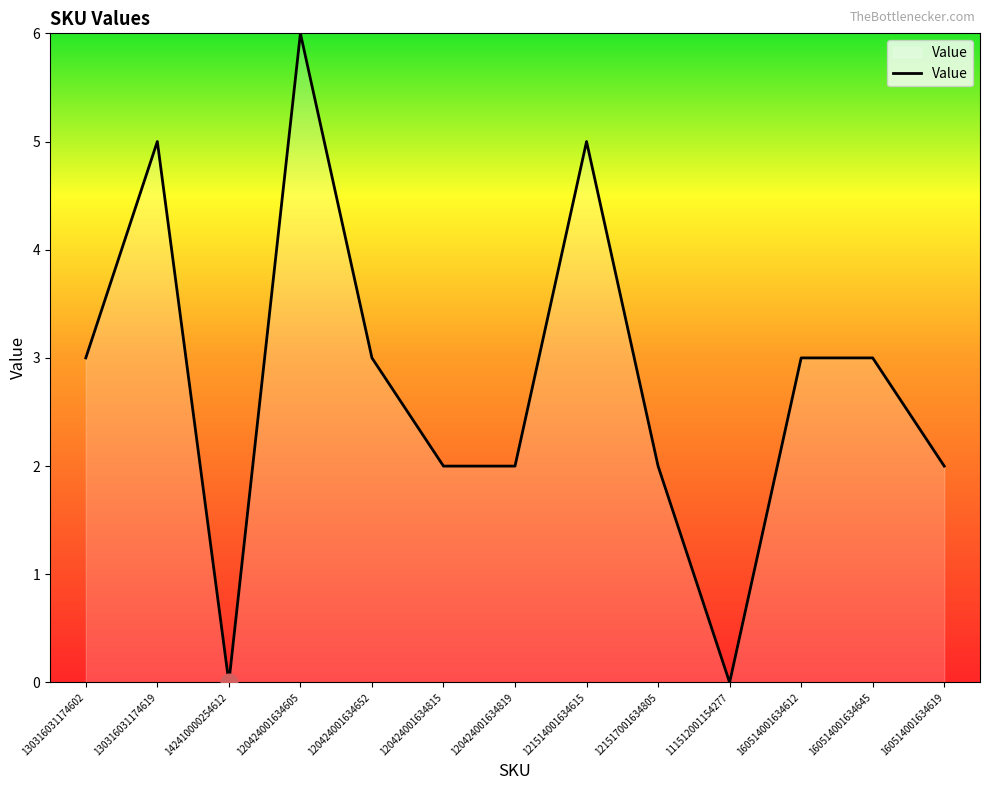

Which category has the highest value across all series?

120424001634605